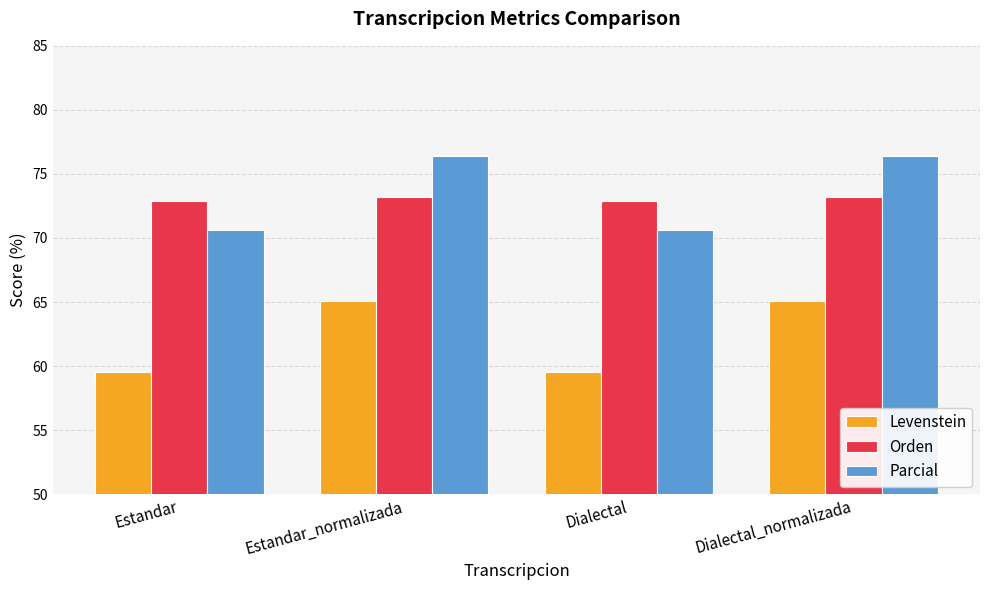

Which series changed the most between Estandar and Estandar_normalizada?

Parcial